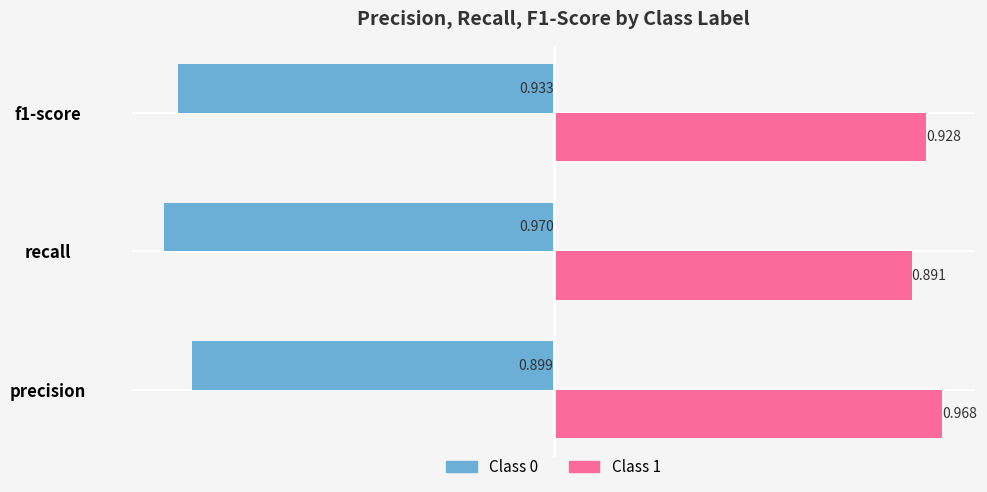

Is the value of Class 1 at recall greater than the value of Class 0 at recall?

Yes